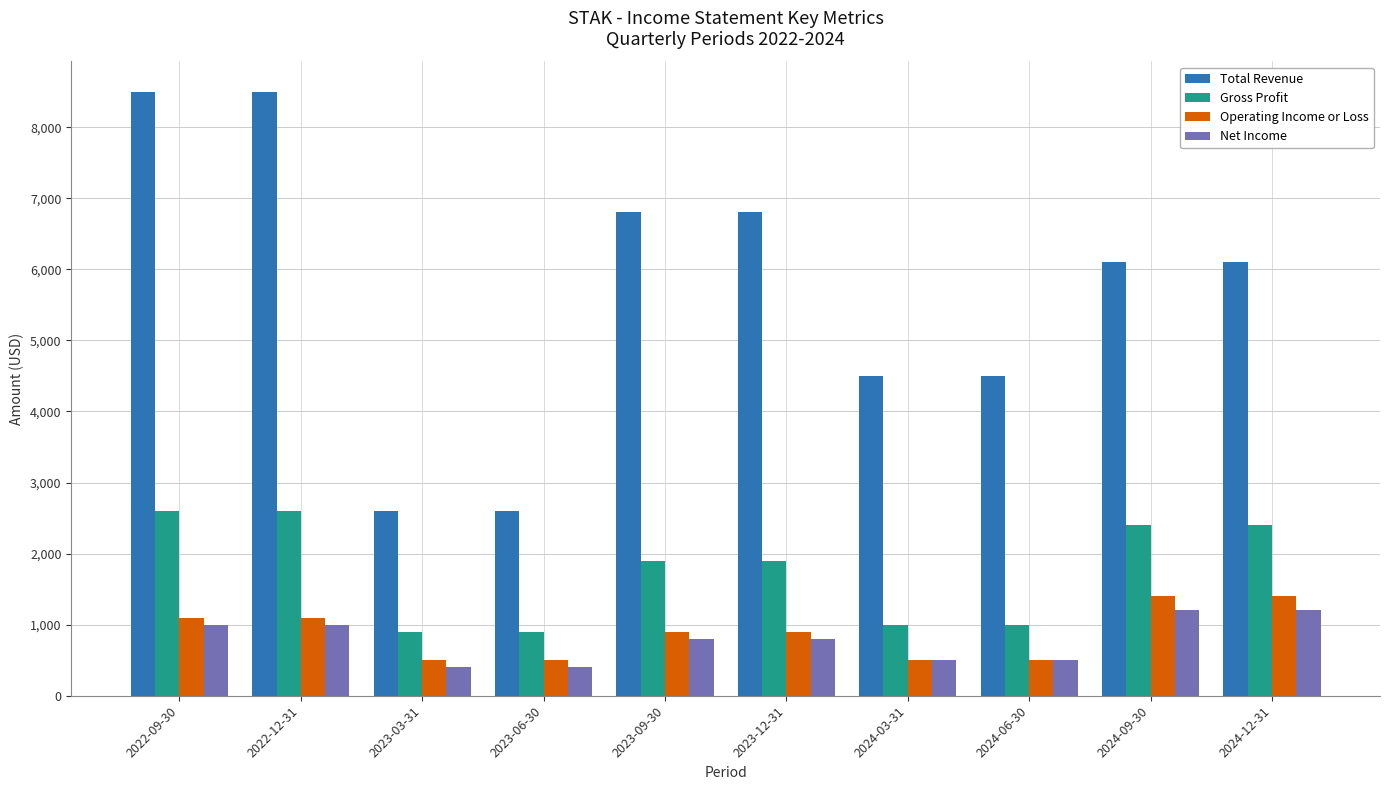

What is the average value of the Gross Profit series?

1760